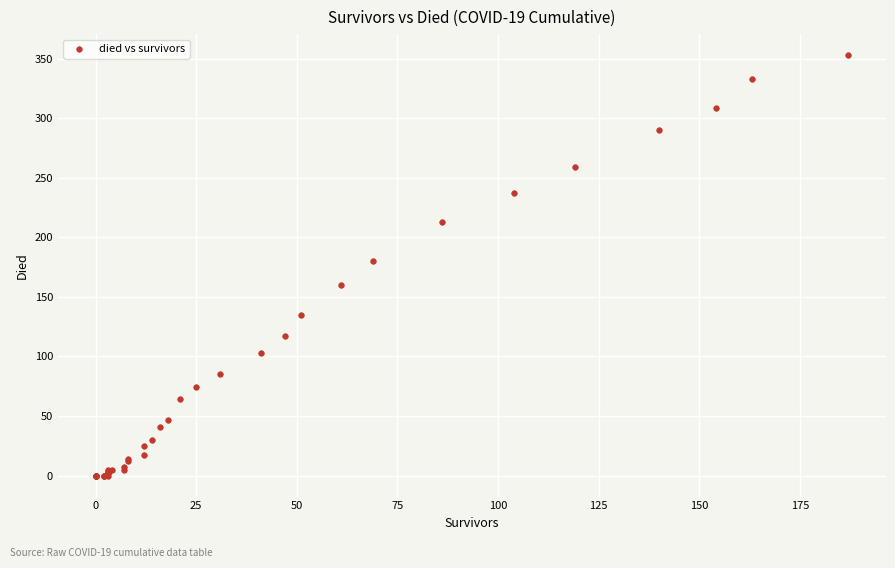

What Y value in the scatter plot is closest to 176?

180